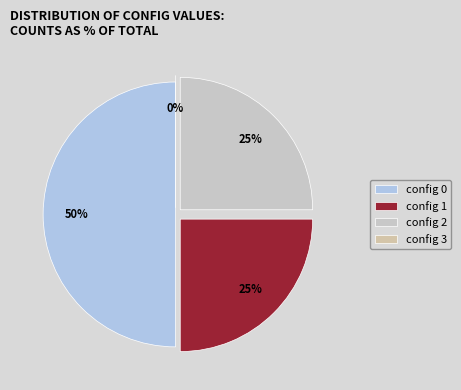

Count the number of slices in the pie.

4